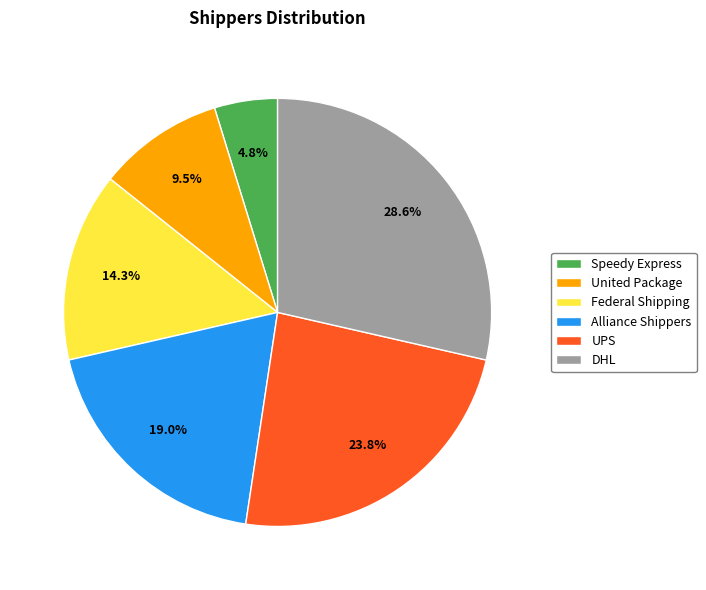

What percentage do DHL and Federal Shipping together represent?

42.9%